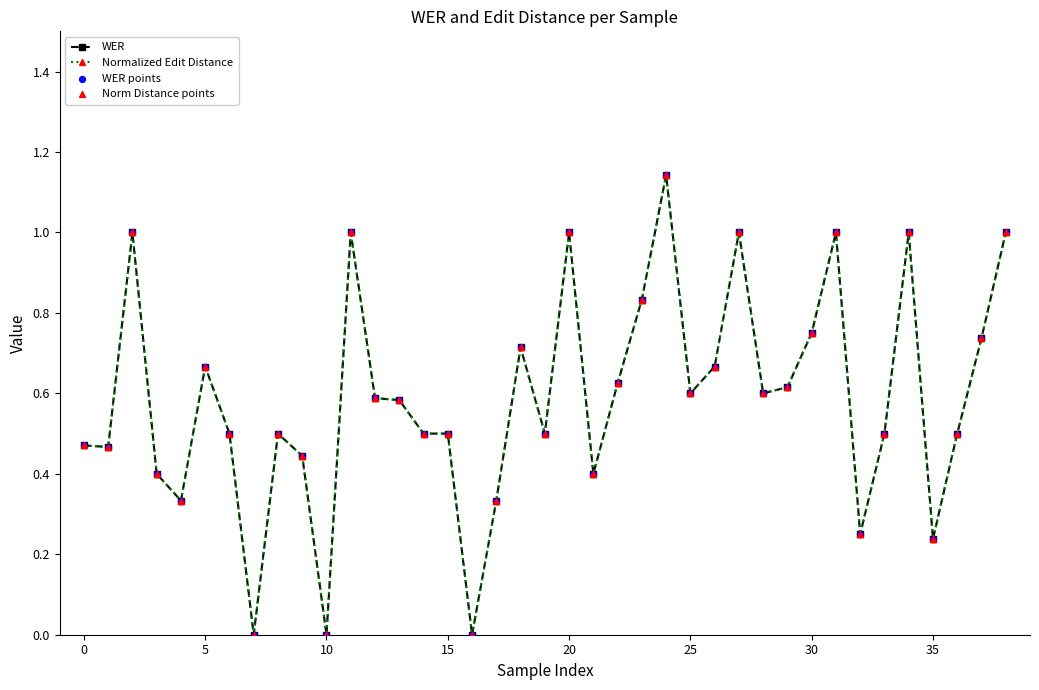

Is this an area chart (filled region under the line)?

No